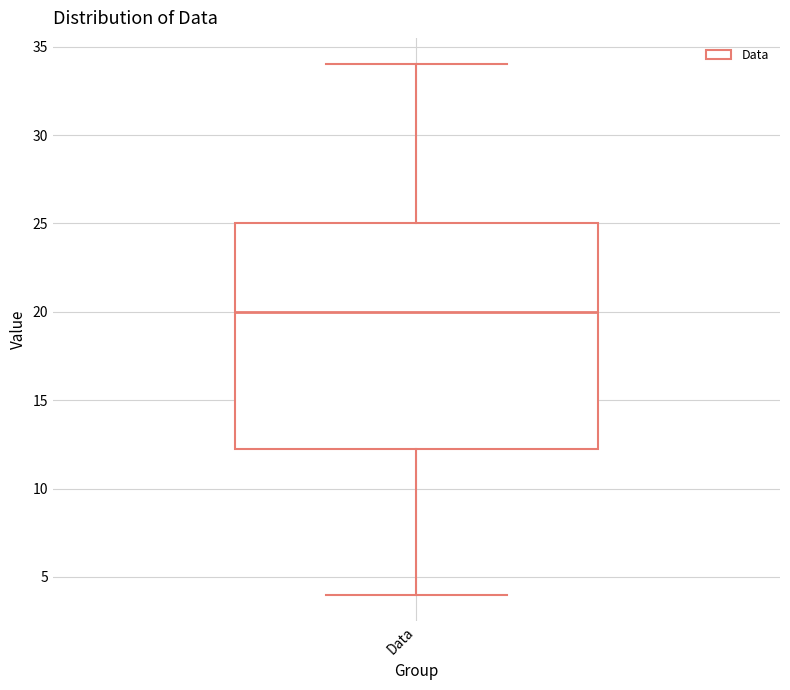

Read this box plot against the y-axis: the position of the median line, the range covered by the box, and the ends of both whiskers. The values are not printed on the chart, so give them approximately, as read against the axis.

median 20.0, box 12.5 to 25.0, whiskers 4.0 to 34.0